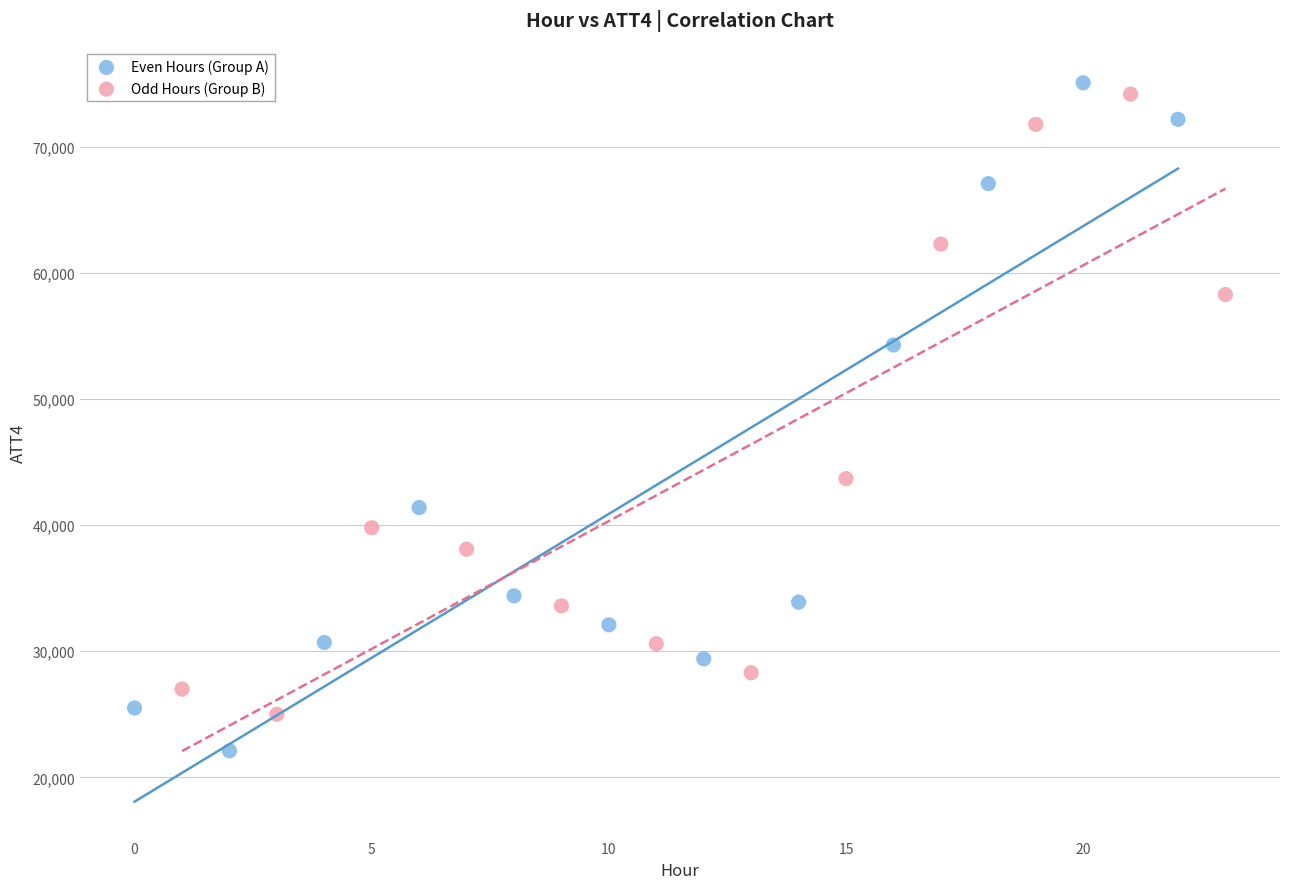

Which series contains the lowest Y value?

Even Hours (Group A)